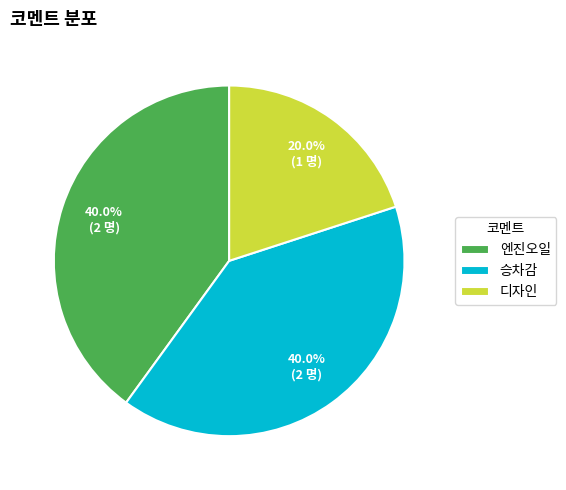

The 디자인 slice represents 34% of the pie. True or false?

False